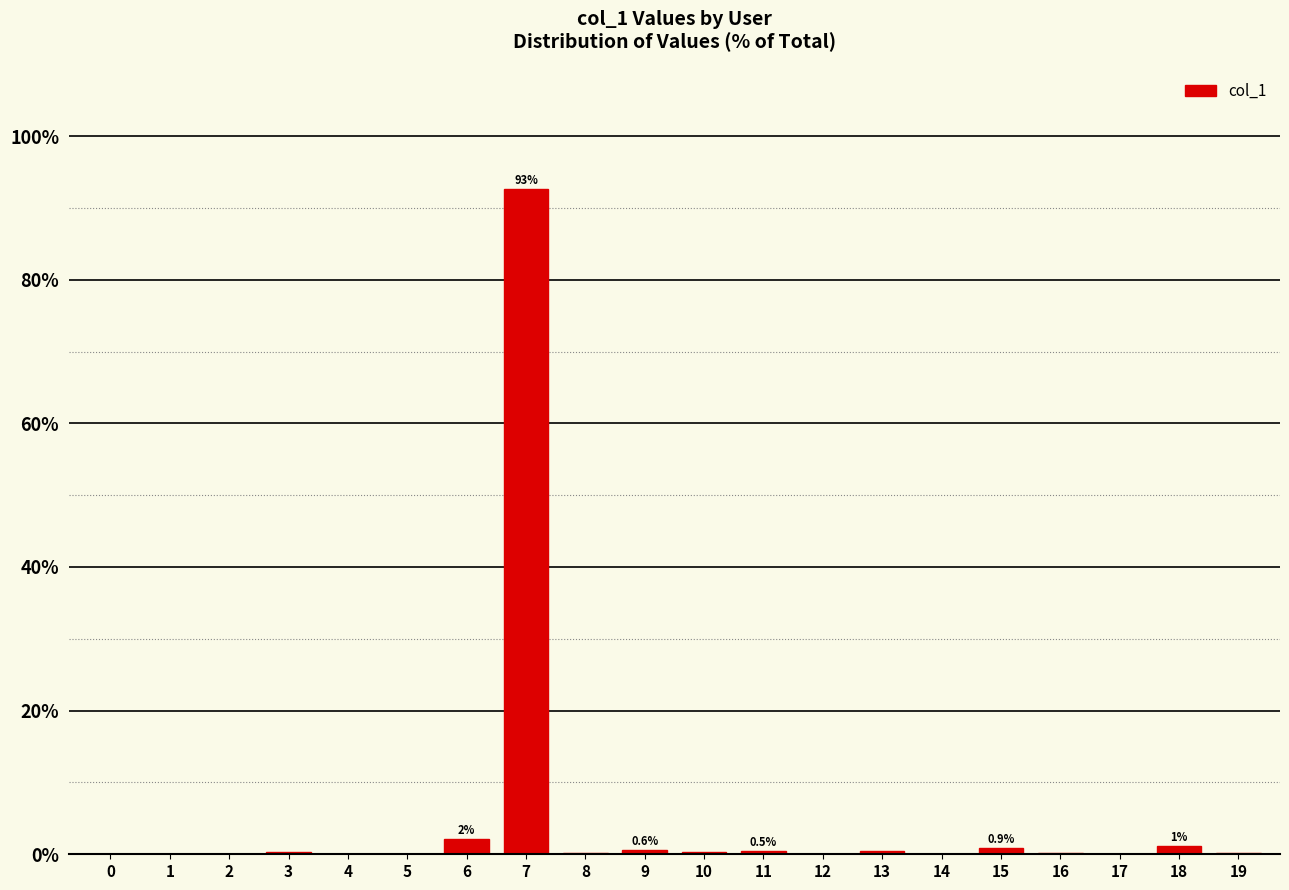

Does the chart contain stacked bars?

No